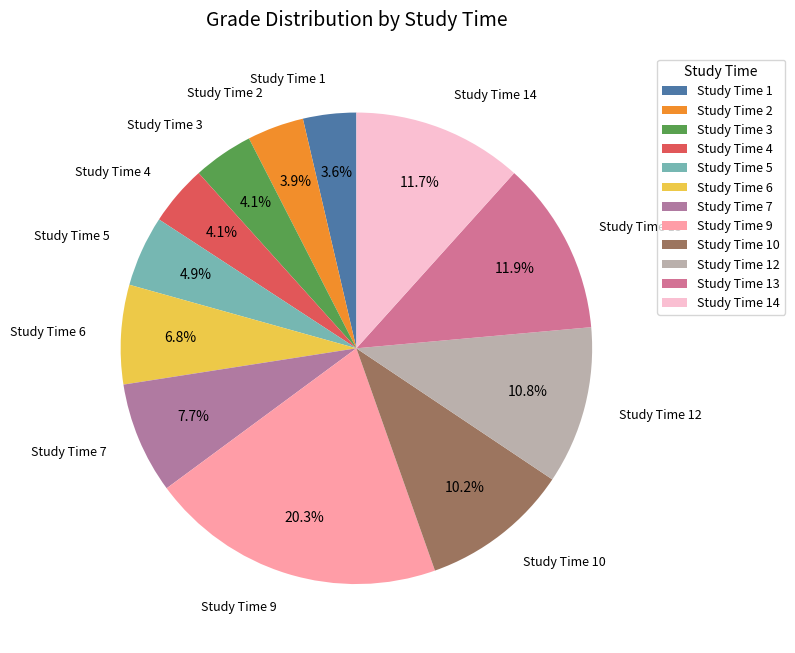

What percentage do Study Time 10 and Study Time 2 together represent?

14.1%